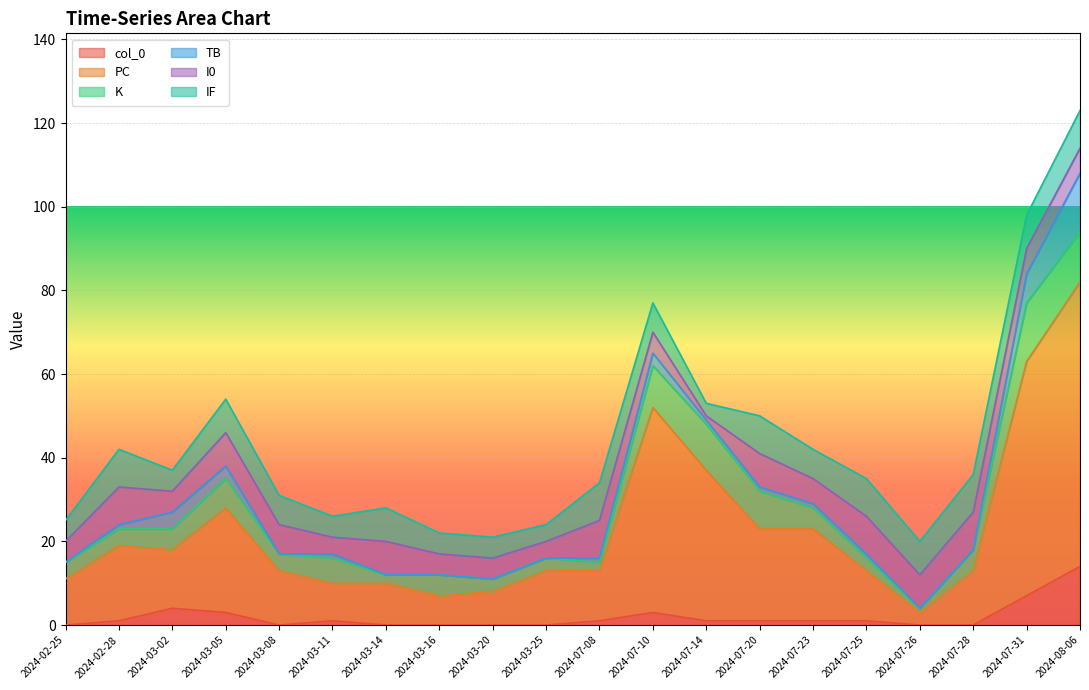

At which category is the sum across all series the highest?

2024-08-06